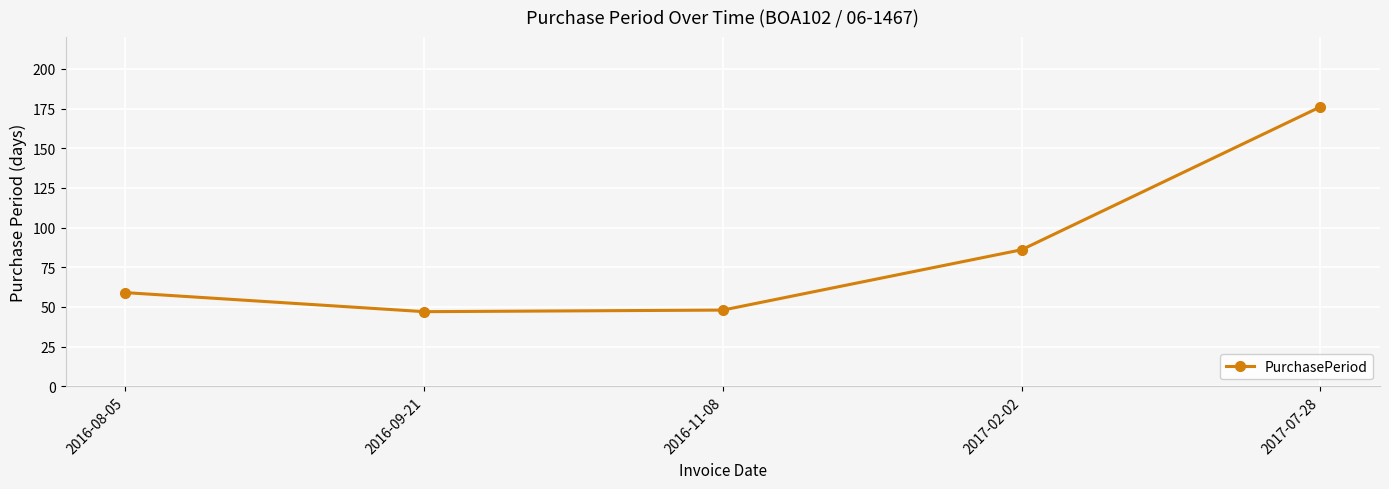

What is the difference between the values at 2016-09-21 and 2017-07-28?

129